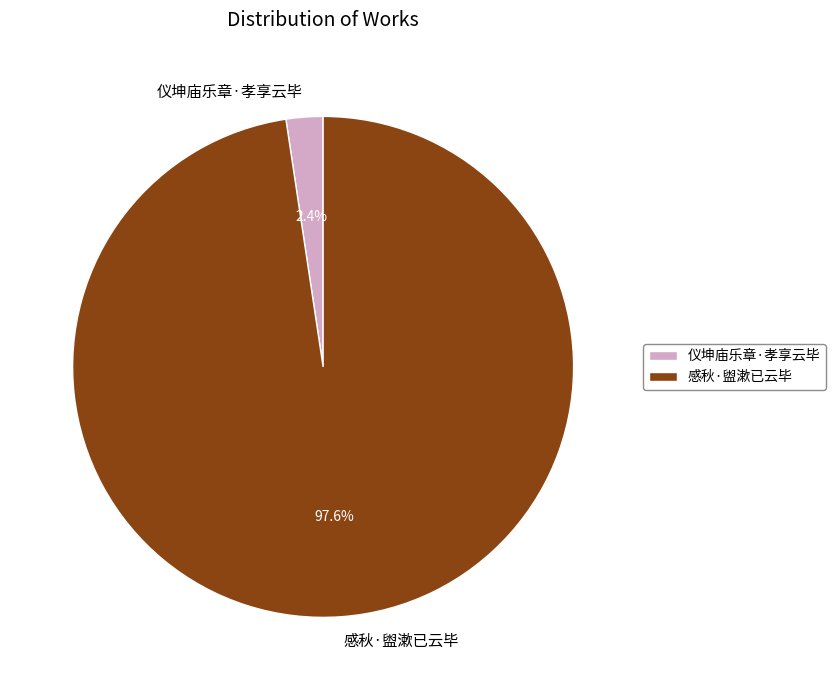

Count the number of slices in the pie.

2